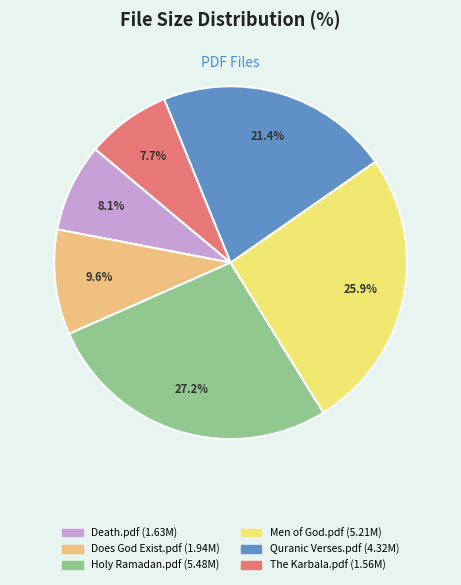

Is the sum of Men of God.pdf and Does God Exist.pdf greater than half?

No